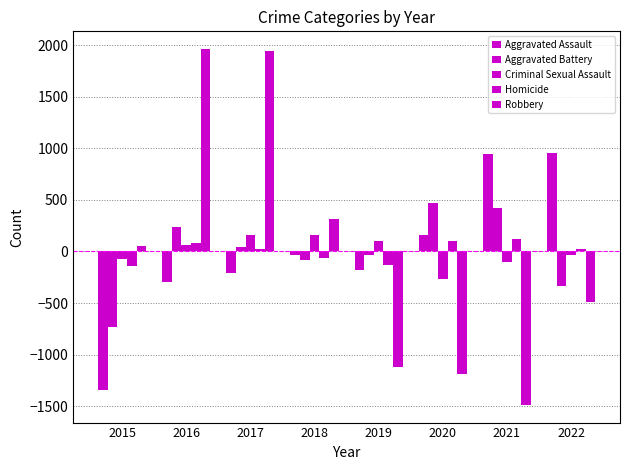

Does the chart contain stacked bars?

No